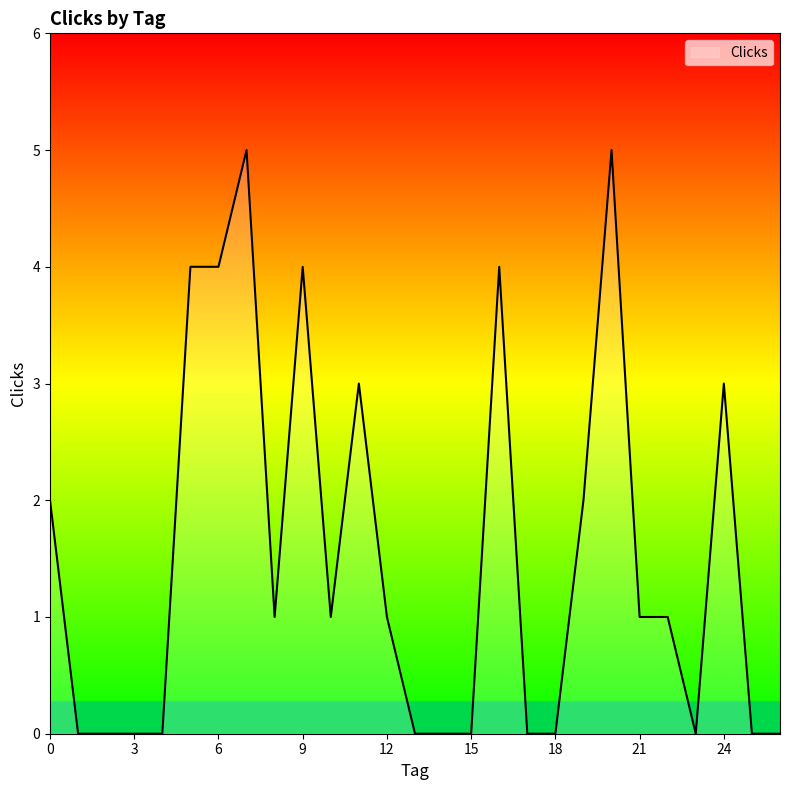

What is the maximum value shown in the chart?

5